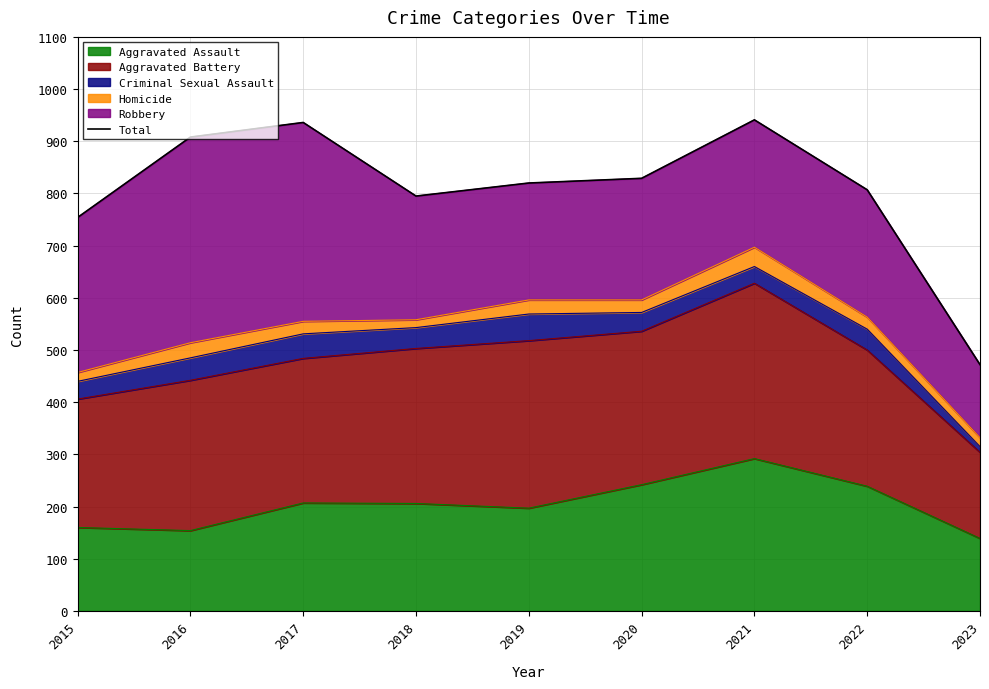

How many values are below 820?

4